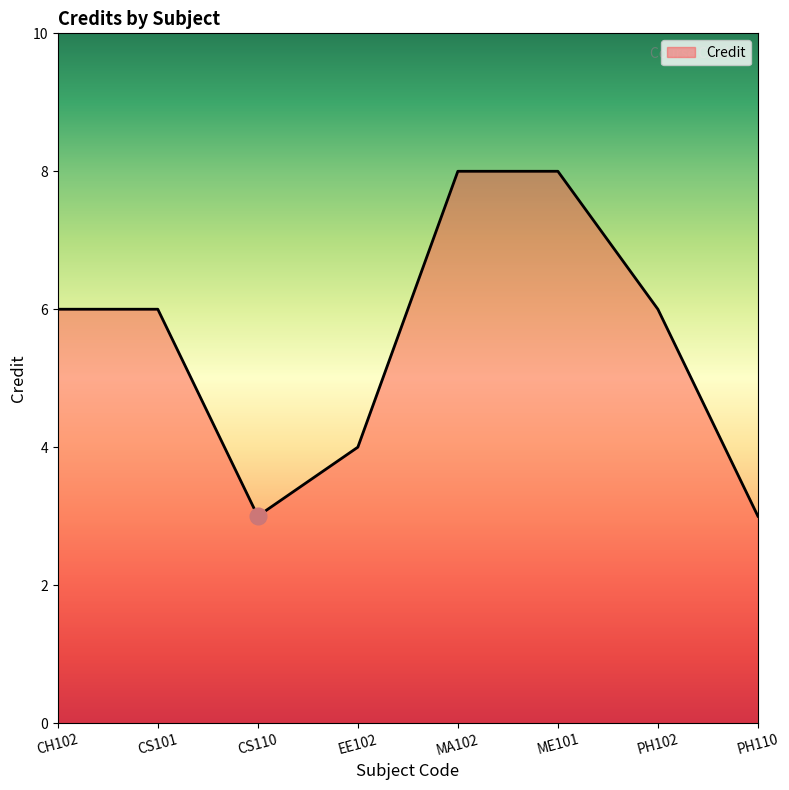

Which has a higher value, MA102 or CS110?

MA102